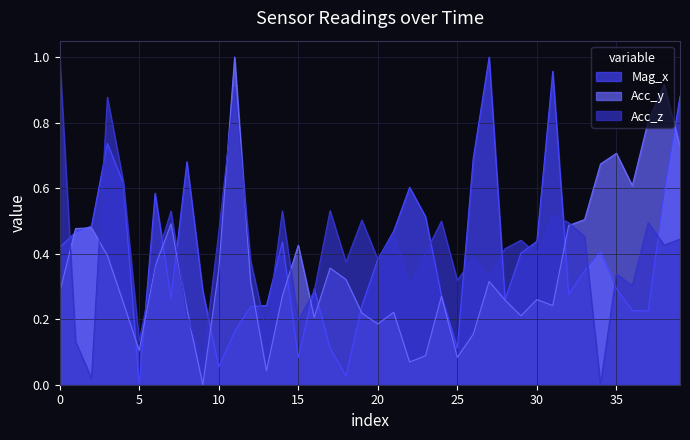

List the series in order of their overall mean, lowest first.

Acc_y, Mag_x, Acc_z